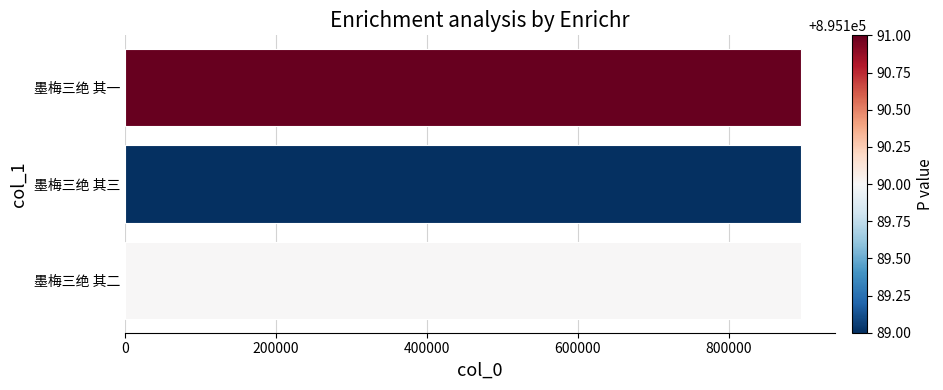

Approximately how many times larger is the value at 墨梅三绝 其二 compared to 墨梅三绝 其三?

1.0